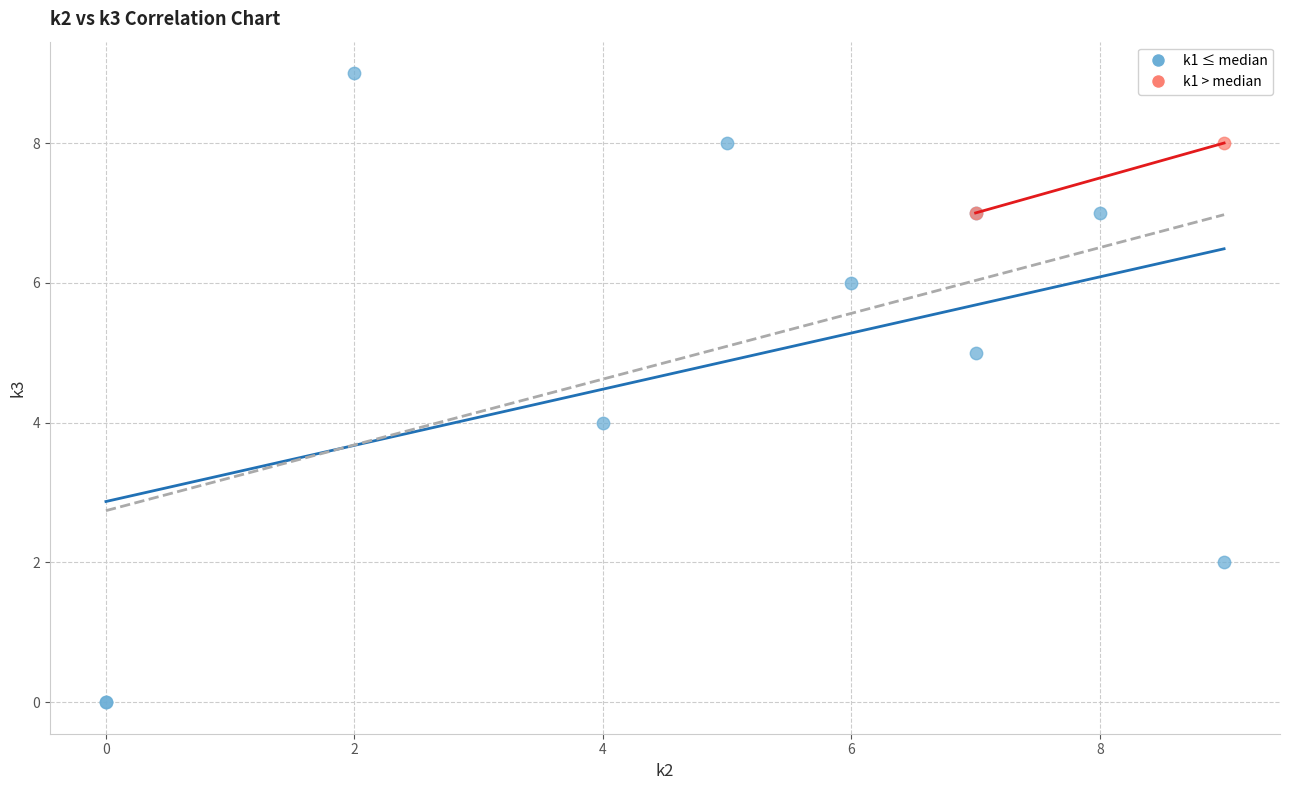

Which series has the largest Y range (max minus min)?

k1 ≤ median